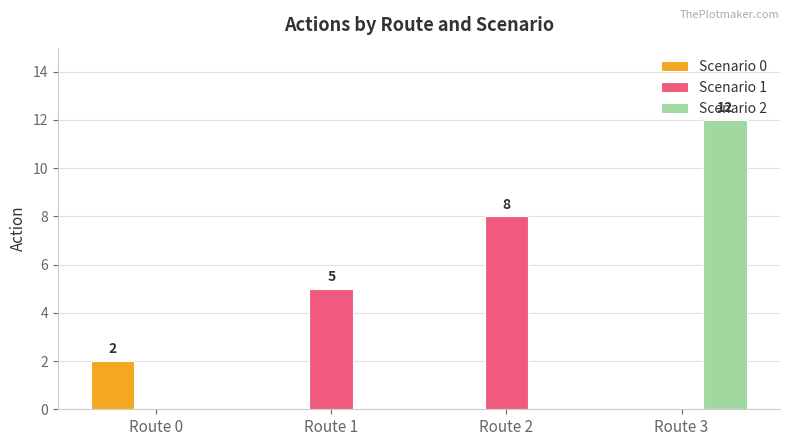

The value of Scenario 0 at Route 3 is 0. True or false?

True